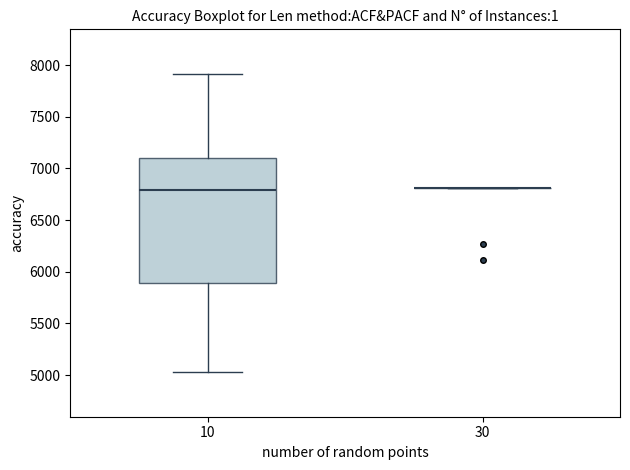

Which box is the tallest, from its lower edge to its upper edge?

10